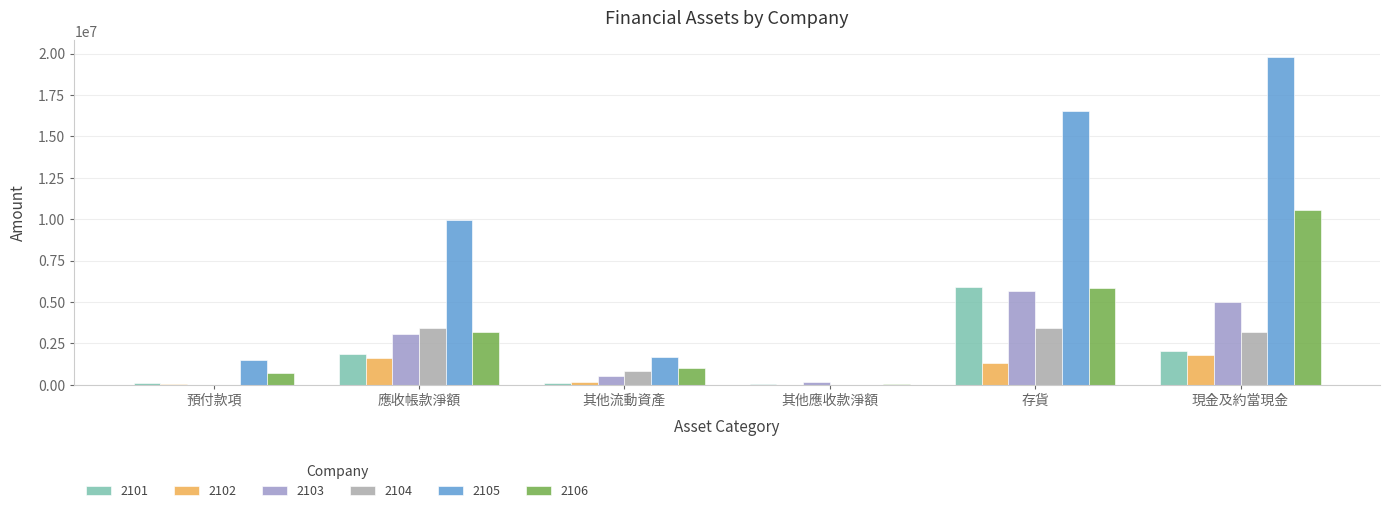

What is the average value of the 2101 series?

1670020